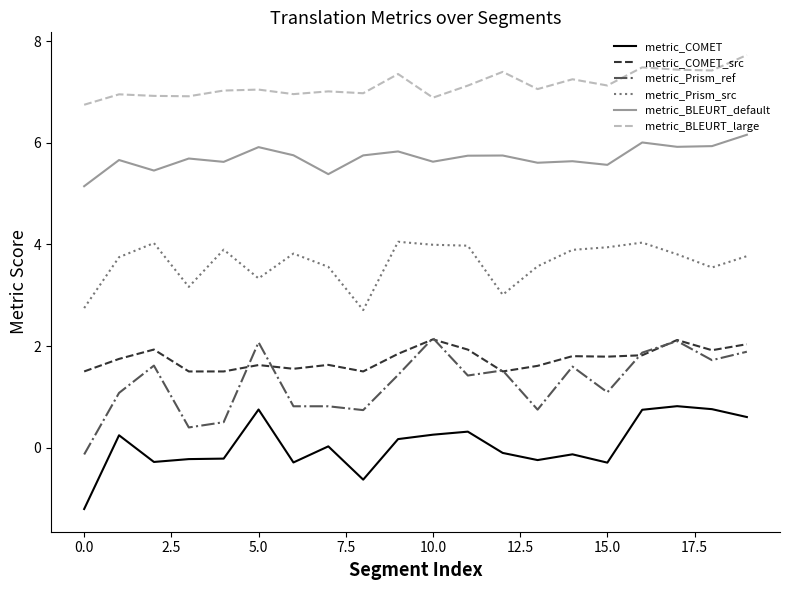

Which series has the largest range (max minus min)?

metric_Prism_ref